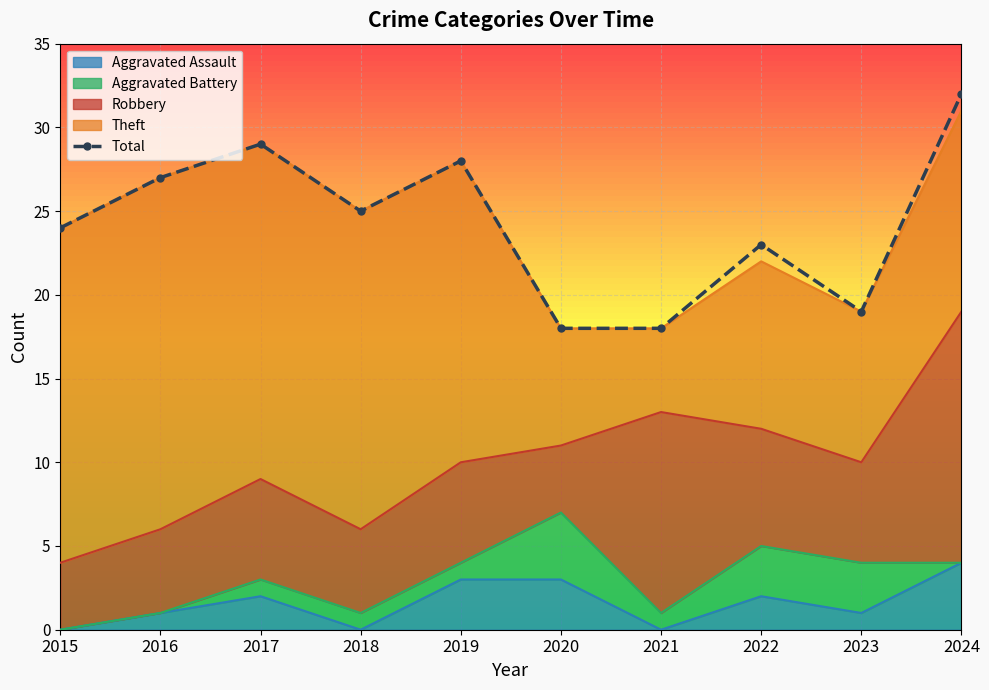

What is the sum of all values?

243